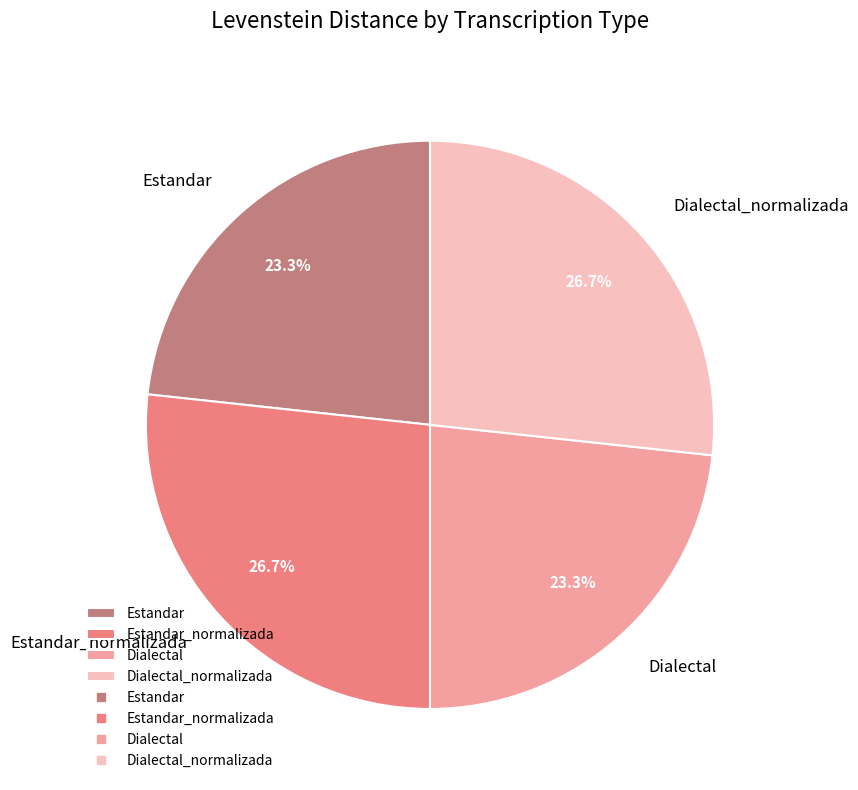

Do Dialectal_normalizada and Estandar_normalizada together represent more than half of the pie?

Yes